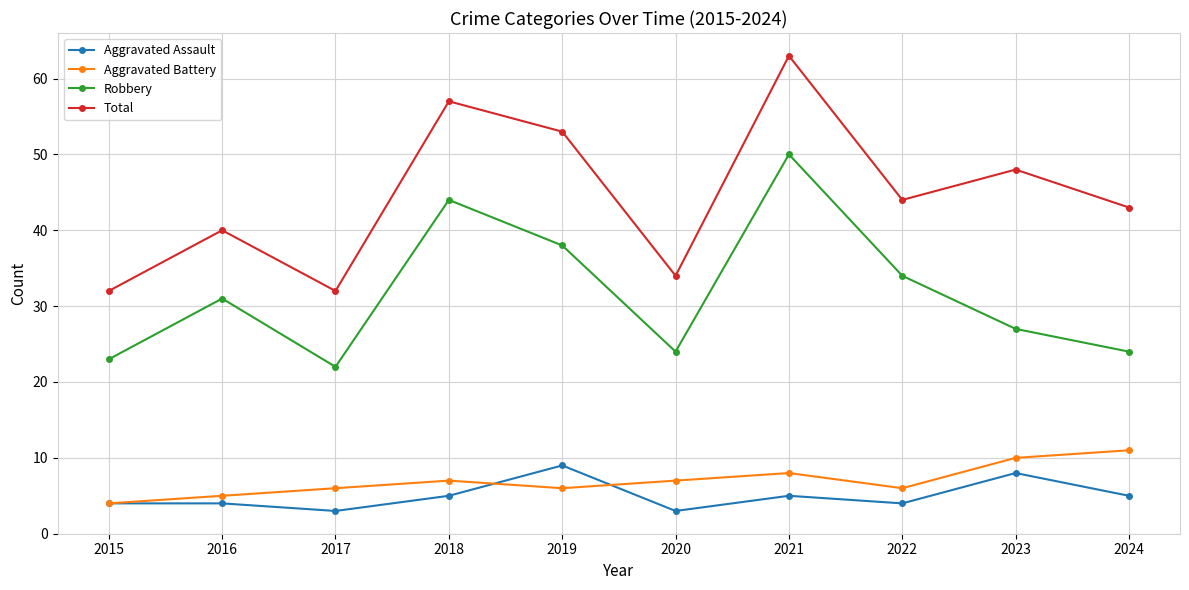

What is the spread (max minus min) of values at 2015?

28